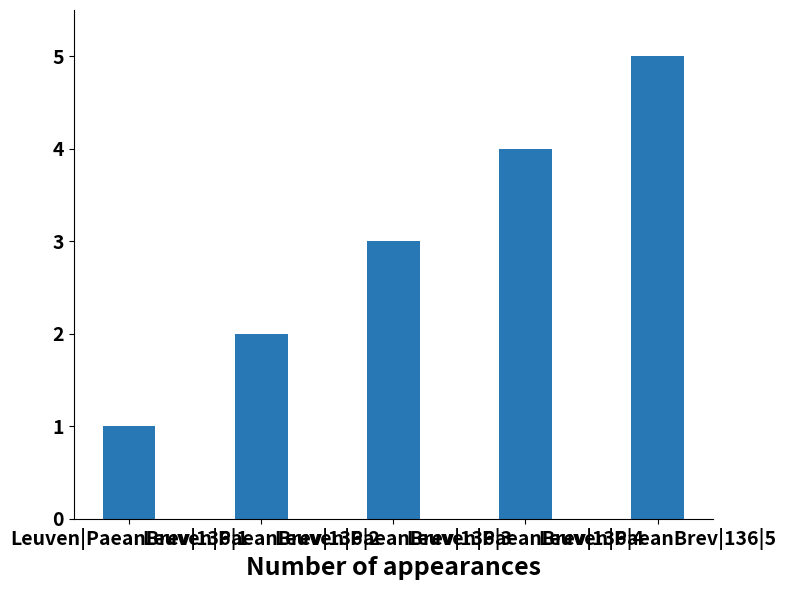

What is the difference between the second highest and minimum values?

3